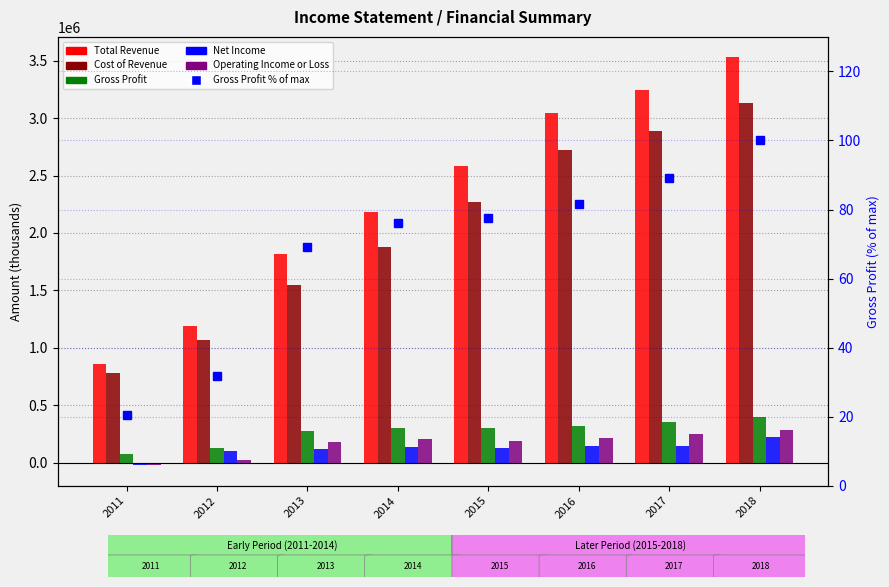

What value does the Operating Income or Loss series have at 2013?

177700.0